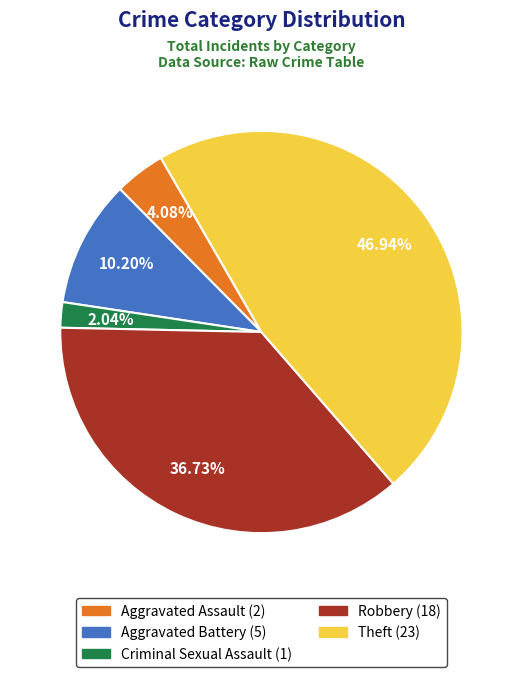

Is there any slice that represents more than half of the pie?

No